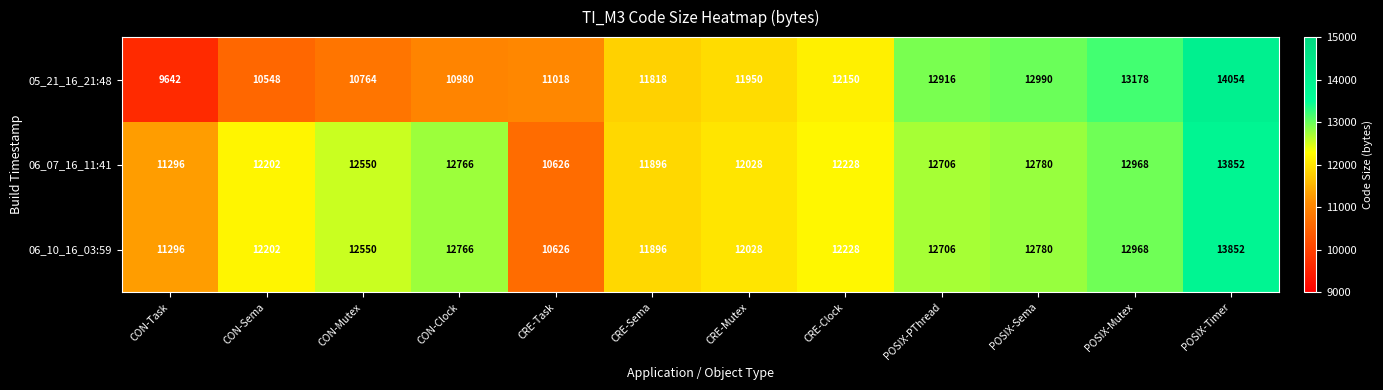

Which label corresponds to the largest value in the chart?

POSIX-Timer